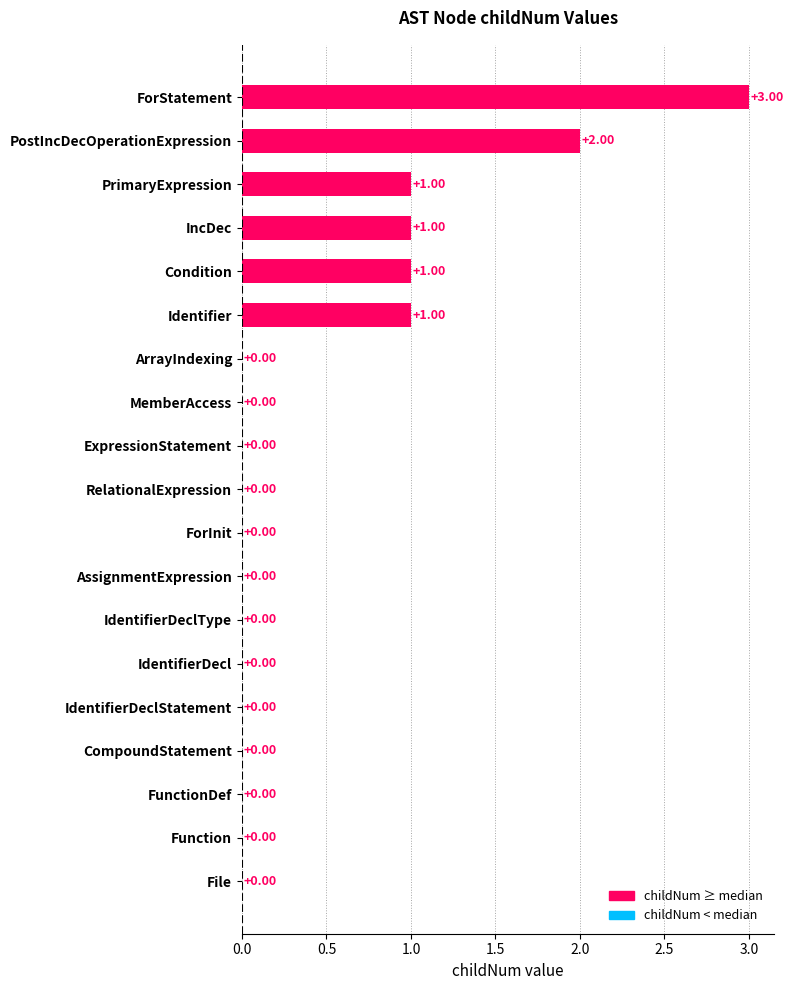

What is the sum of all values?

9